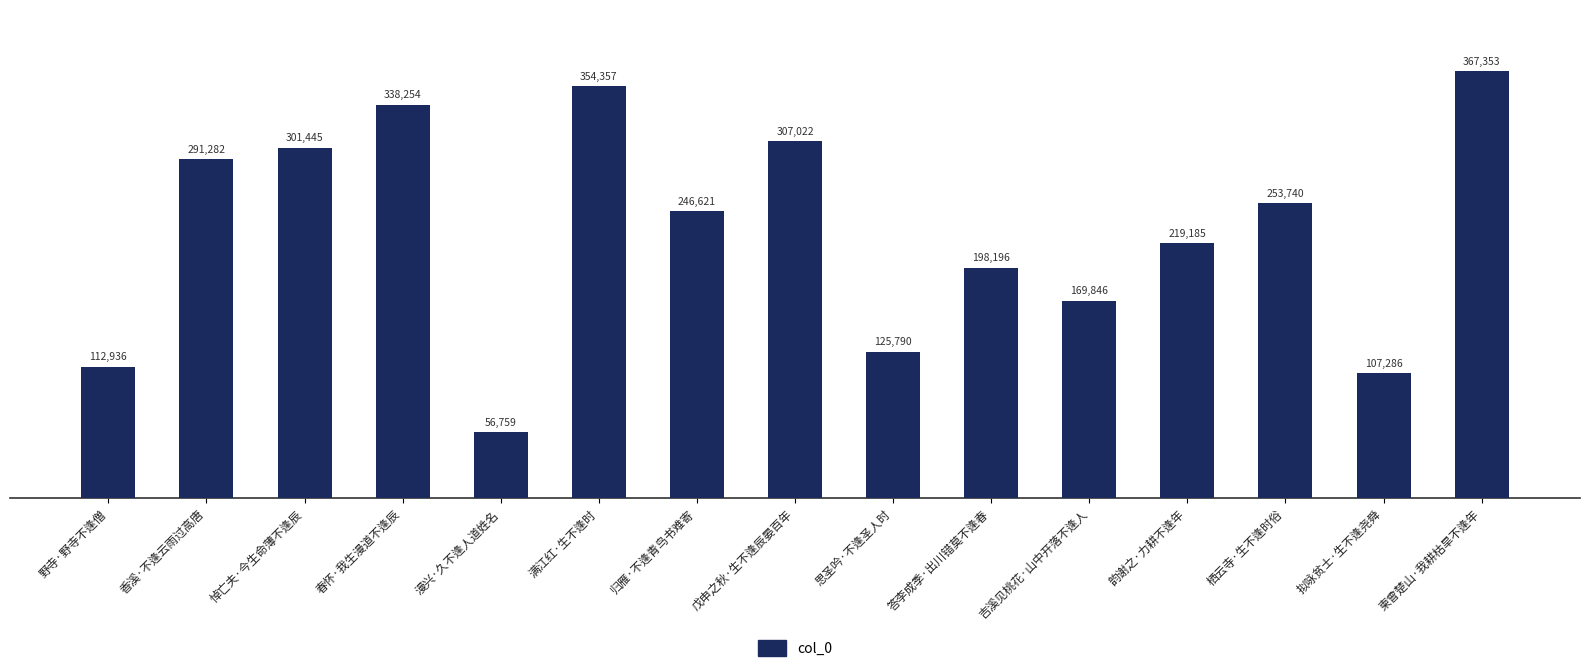

What is the smallest value displayed?

56759